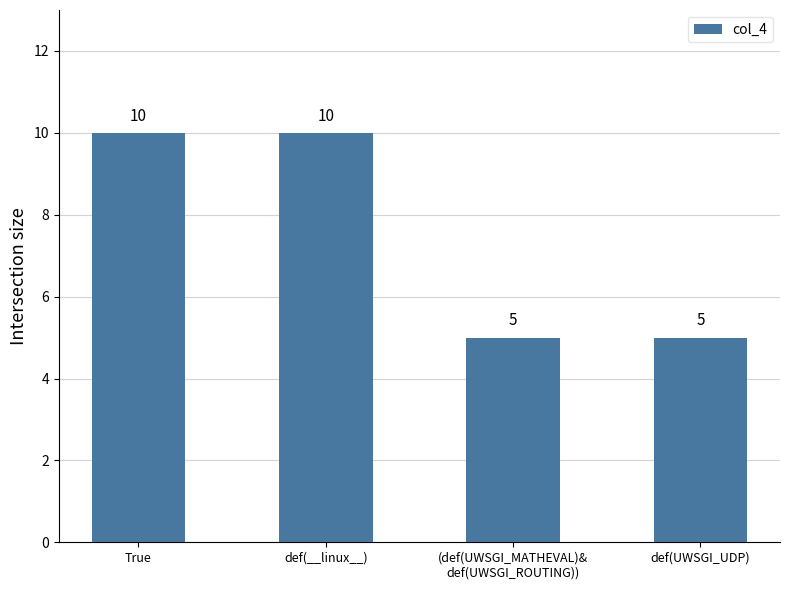

Reading right to left, list all the values displayed in this chart.

def(UWSGI_UDP)=5	(def(UWSGI_MATHEVAL)&
def(UWSGI_ROUTING))=5	def(__linux__)=10	True=10